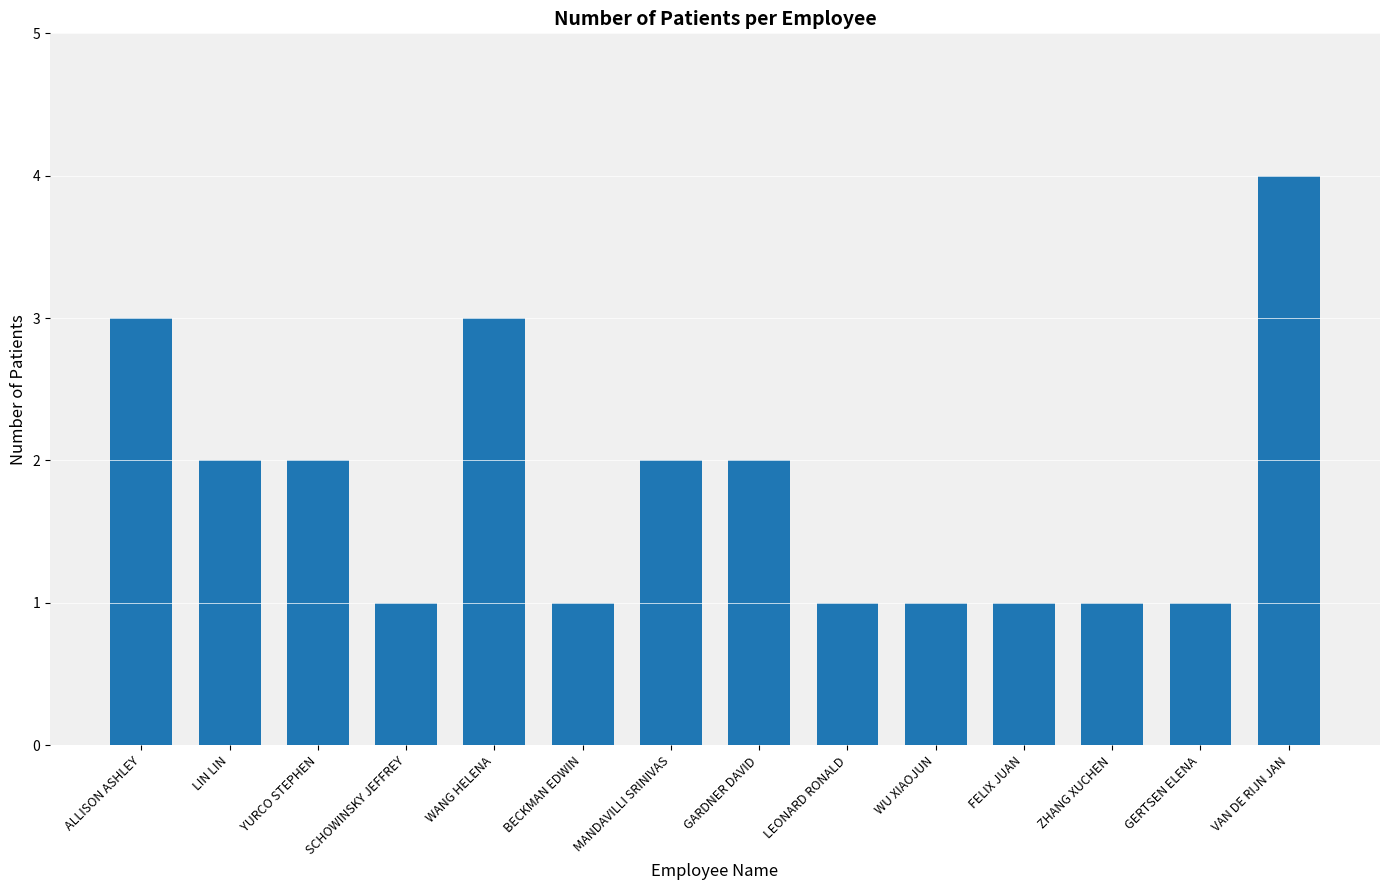

Approximately how many times larger is the value at VAN DE RIJN JAN compared to SCHOWINSKY JEFFREY?

4.0